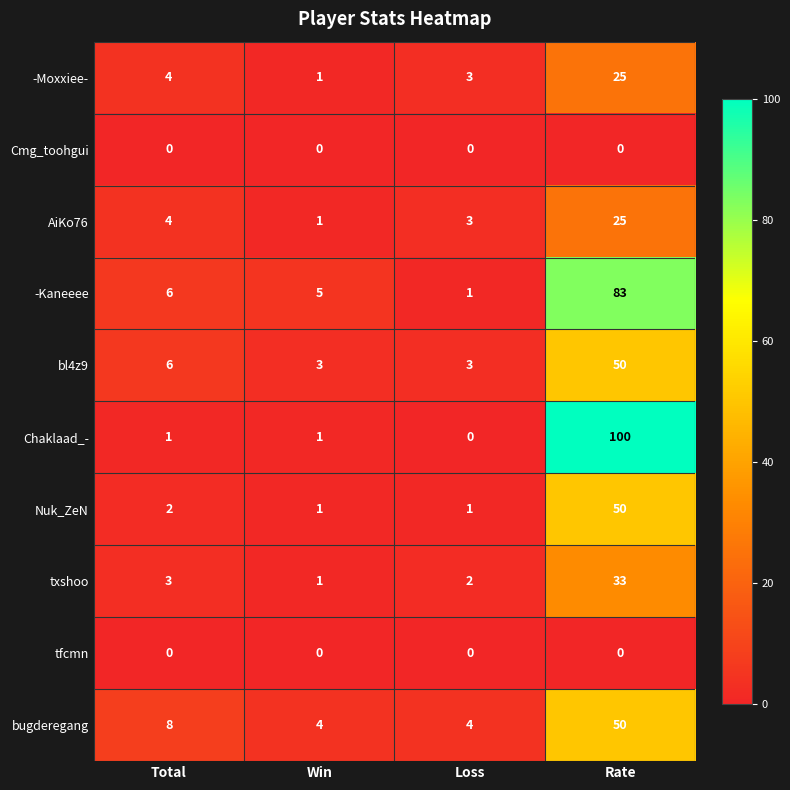

The value of -Kaneeee at Total is 6. True or false?

True